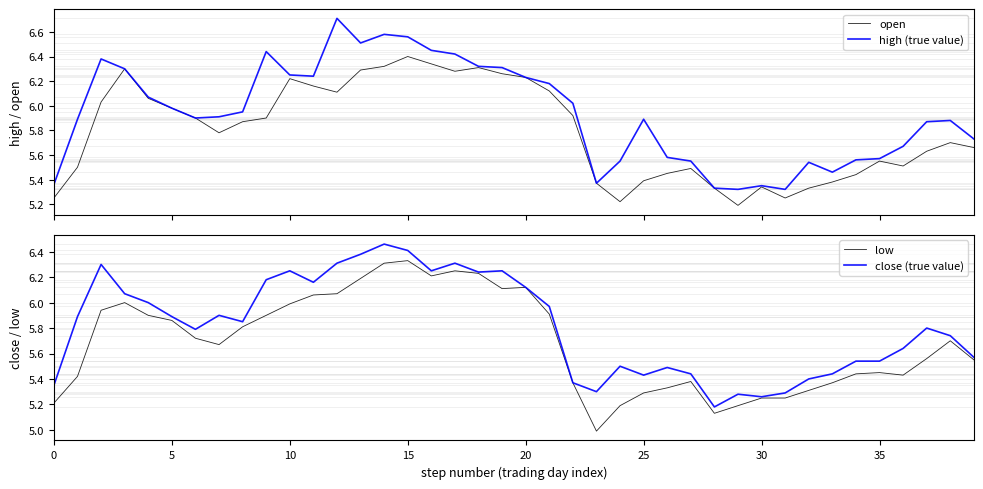

How many lines are shown in the chart?

4